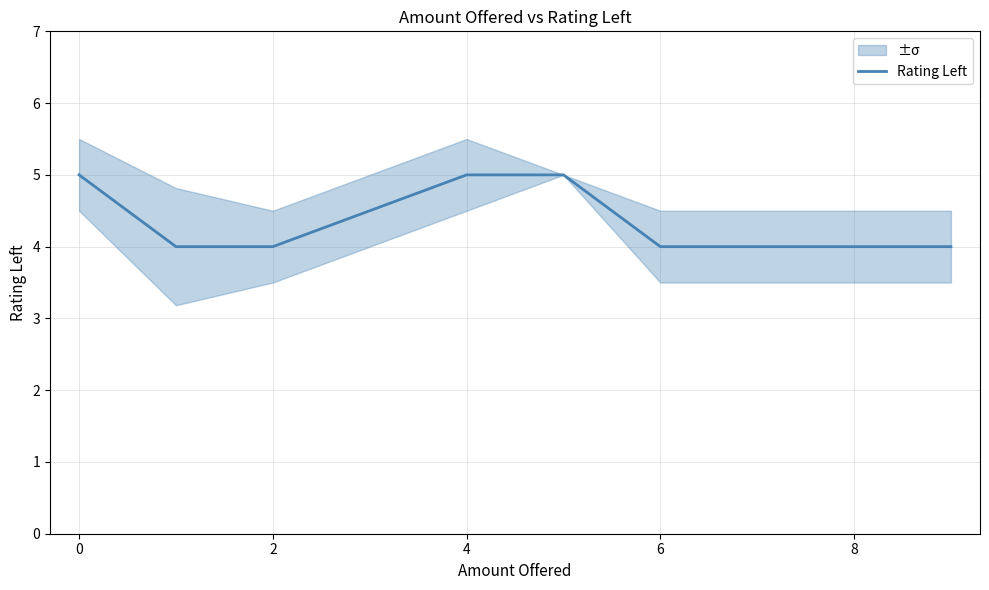

What is the lowest value of the Rating Left series?

4